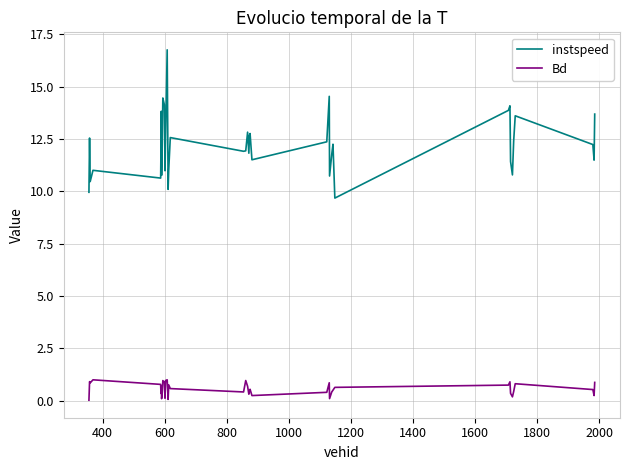

List the series in order of their overall mean, highest first.

instspeed, Bd